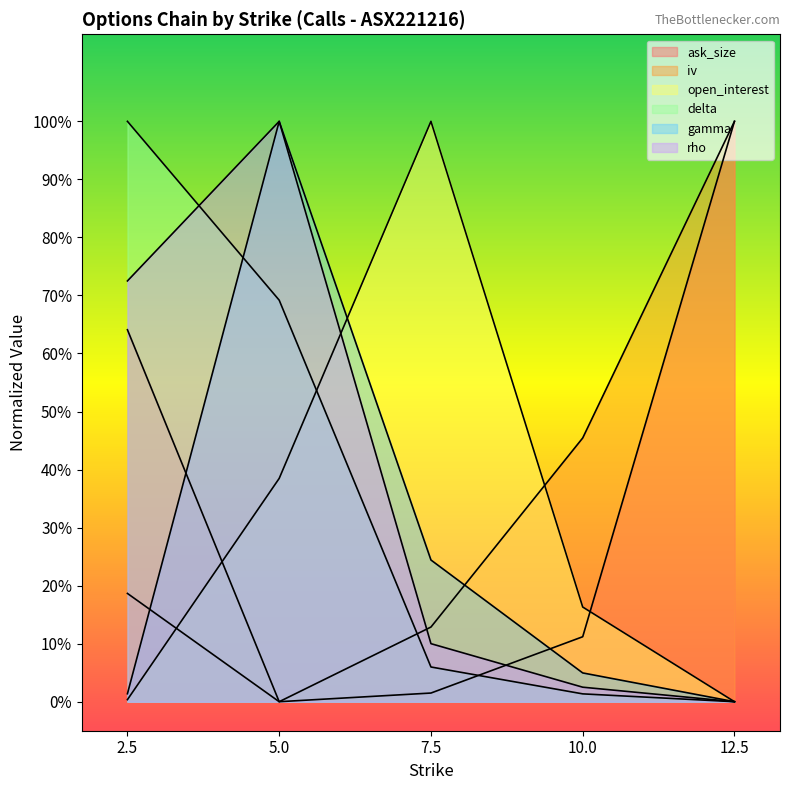

How many lines are shown in the chart?

6